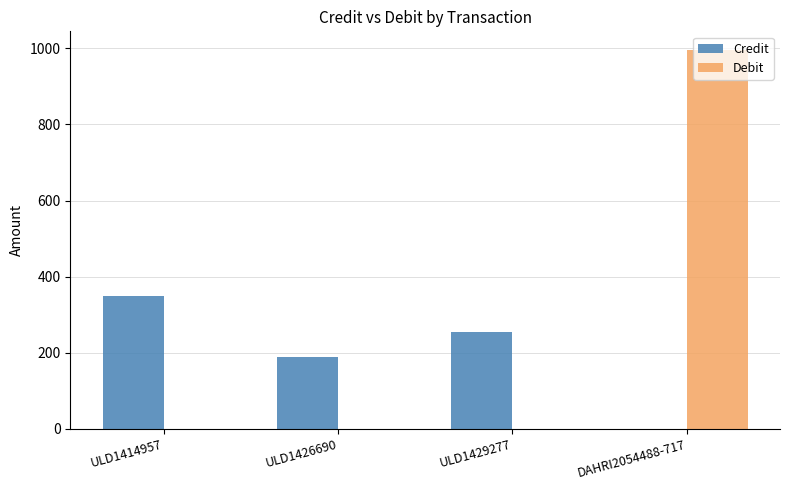

What is the sum of all Debit values?

994.8